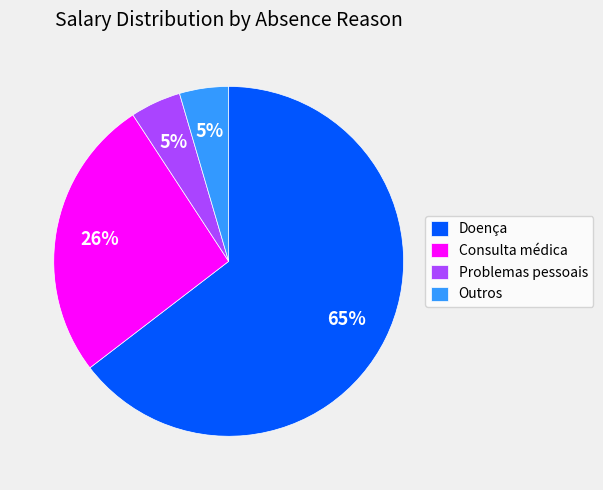

How many slices are in this pie chart?

4